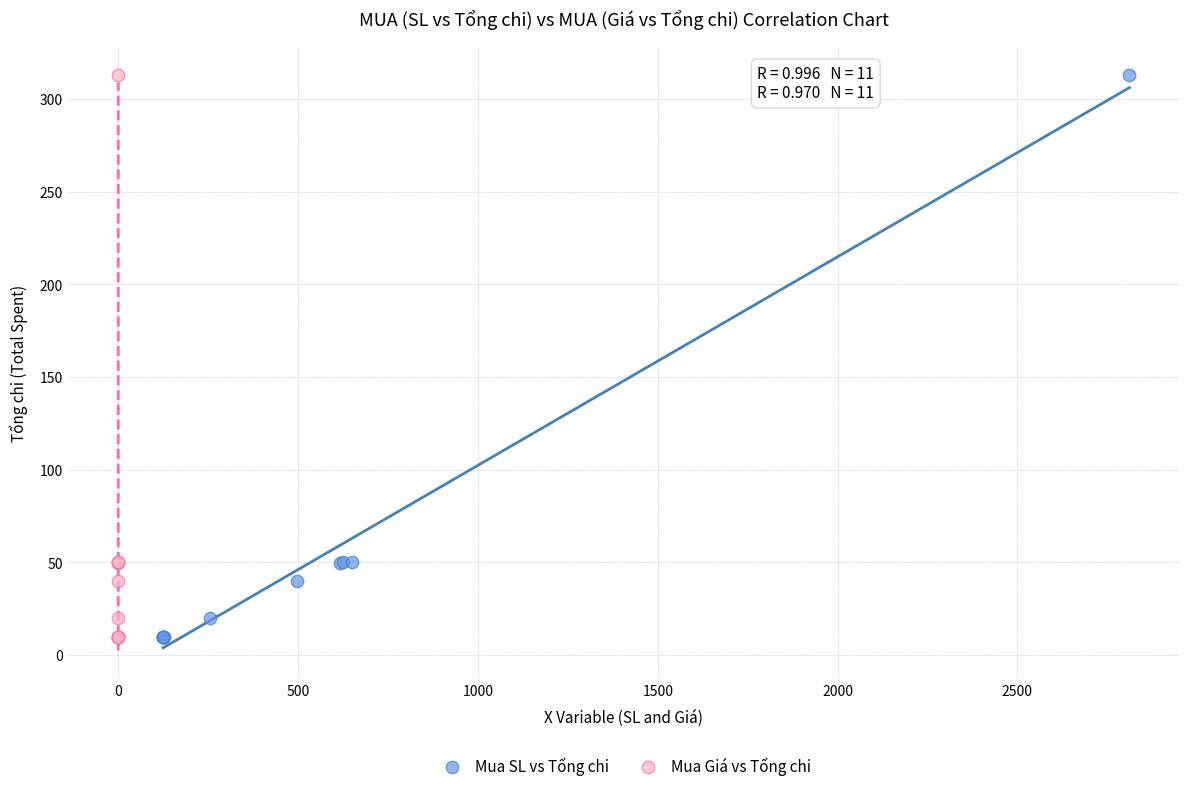

What are all the series names shown in the legend?

Mua SL vs Tổng chi, Mua Giá vs Tổng chi